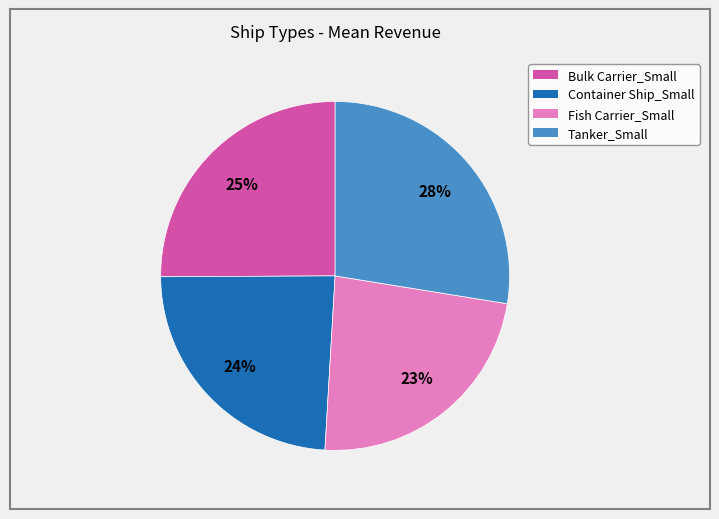

Is it true that Tanker_Small is 28% of the pie?

True